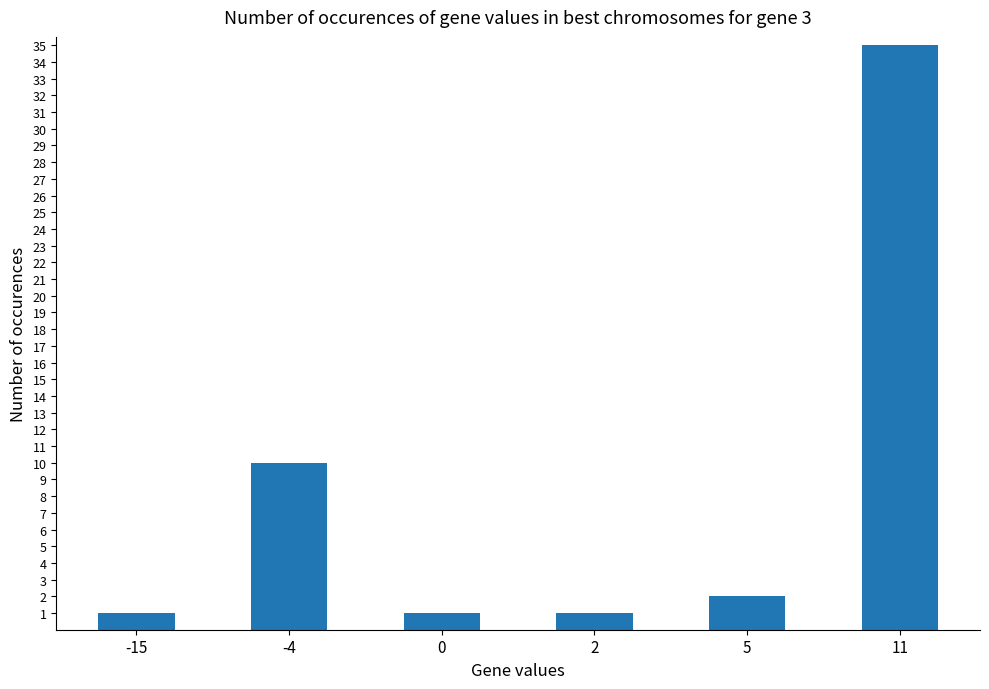

How many bars are there in total?

6